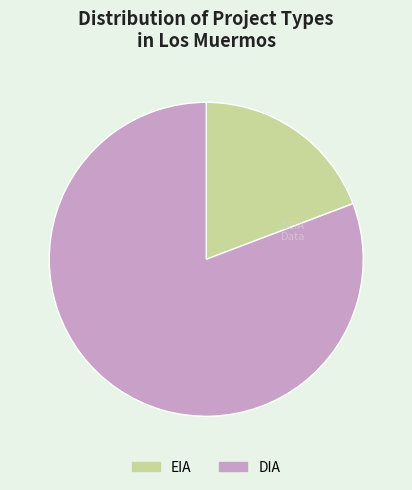

What is the majority slice?

DIA